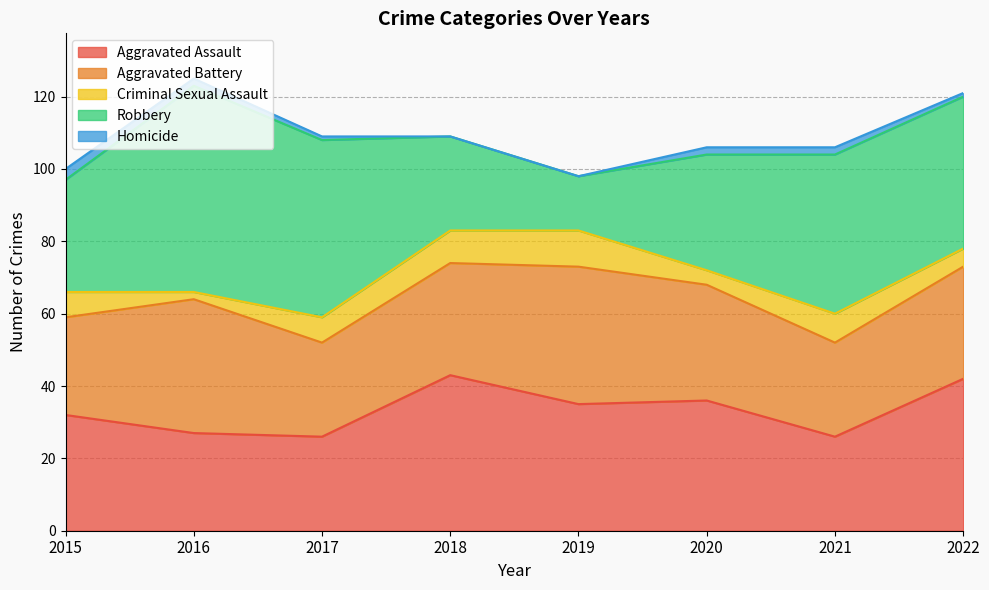

At how many categories does at least one series exceed 54?

1